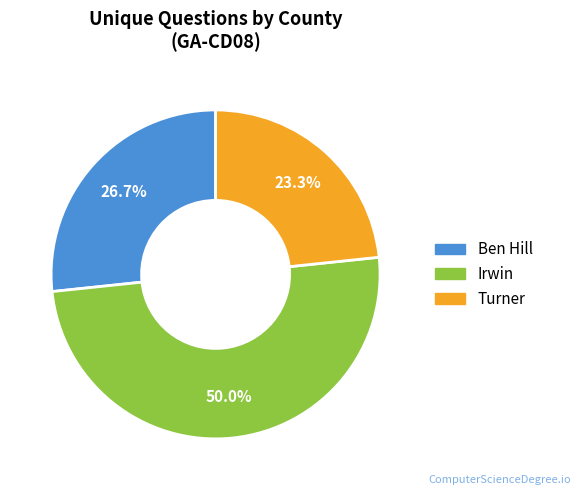

Does Ben Hill account for over 50% of the chart?

No